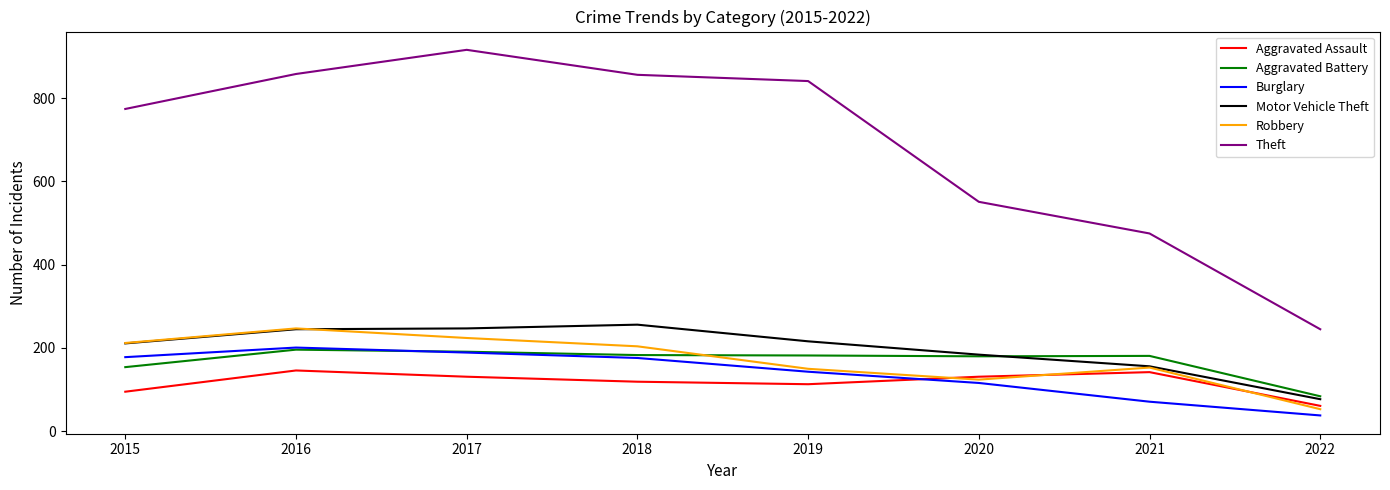

How many distinct data groups are displayed?

6